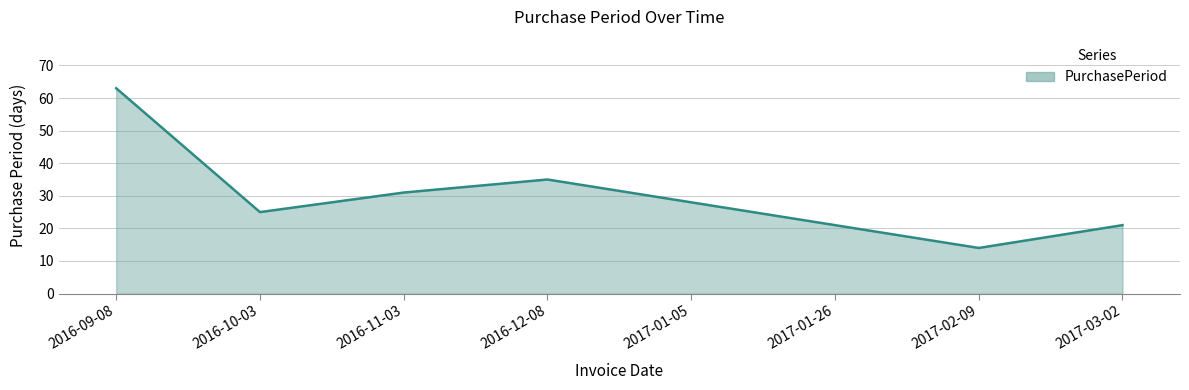

What position from the left is 2017-01-26?

6